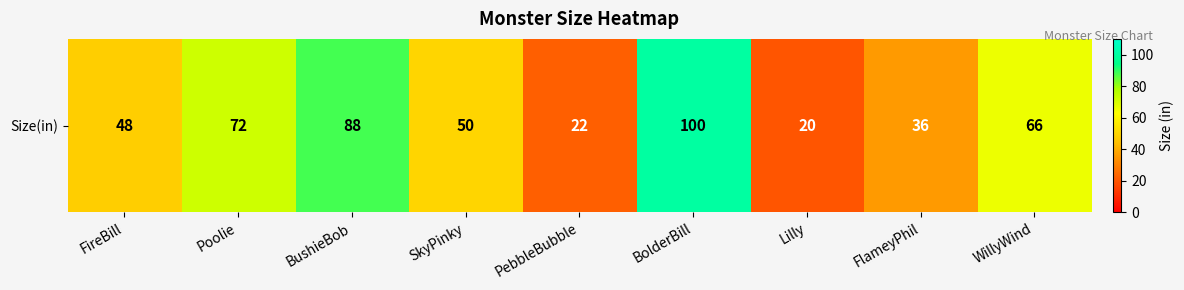

How many data points are less than 50?

4